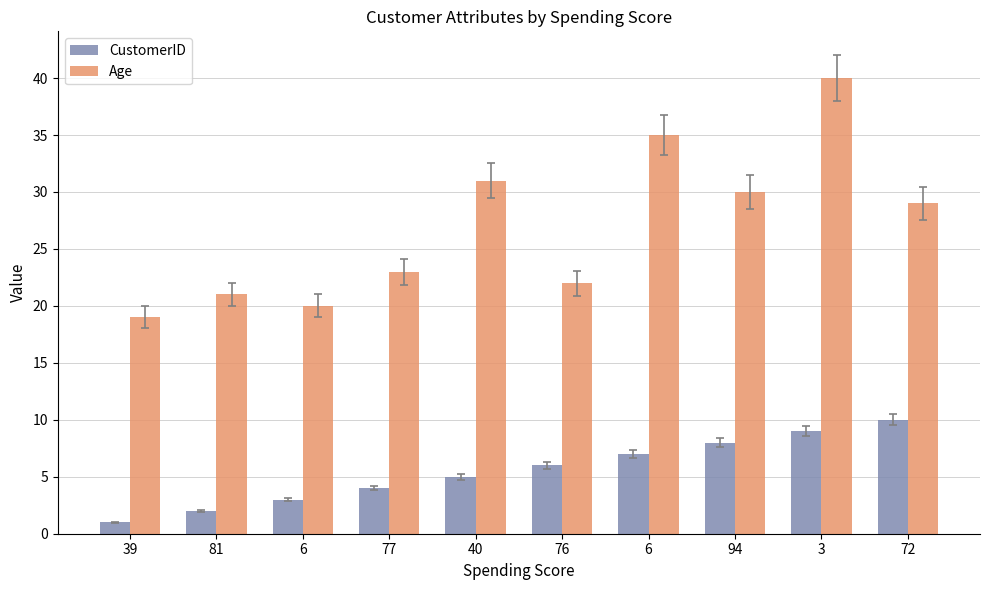

What is the sum of the Age values at 94 and 6?

65